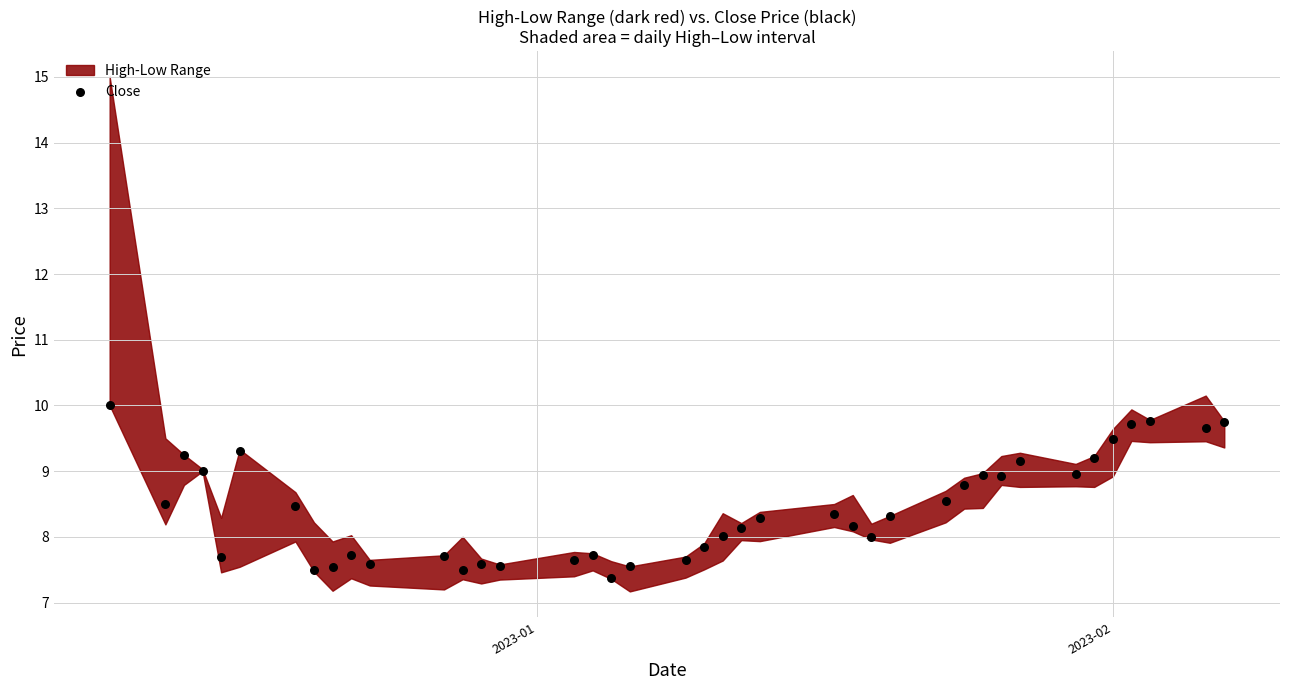

What is the range of X values (max minus min)?

60.0